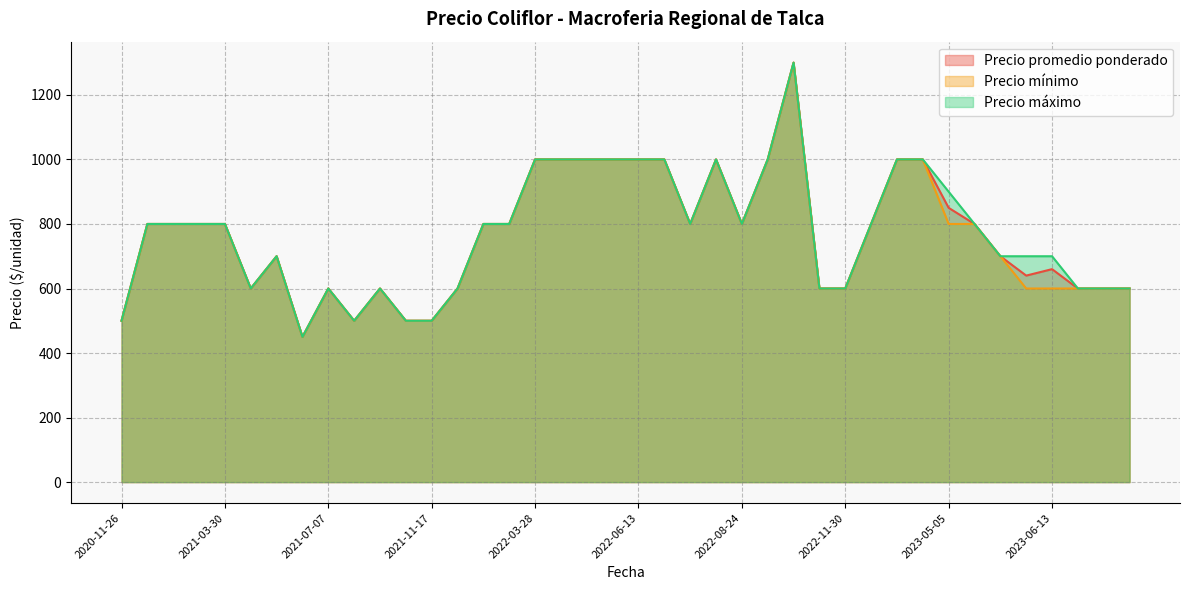

Which series changed the most between 2023-05-30 and 2021-03-22?

Precio promedio ponderado